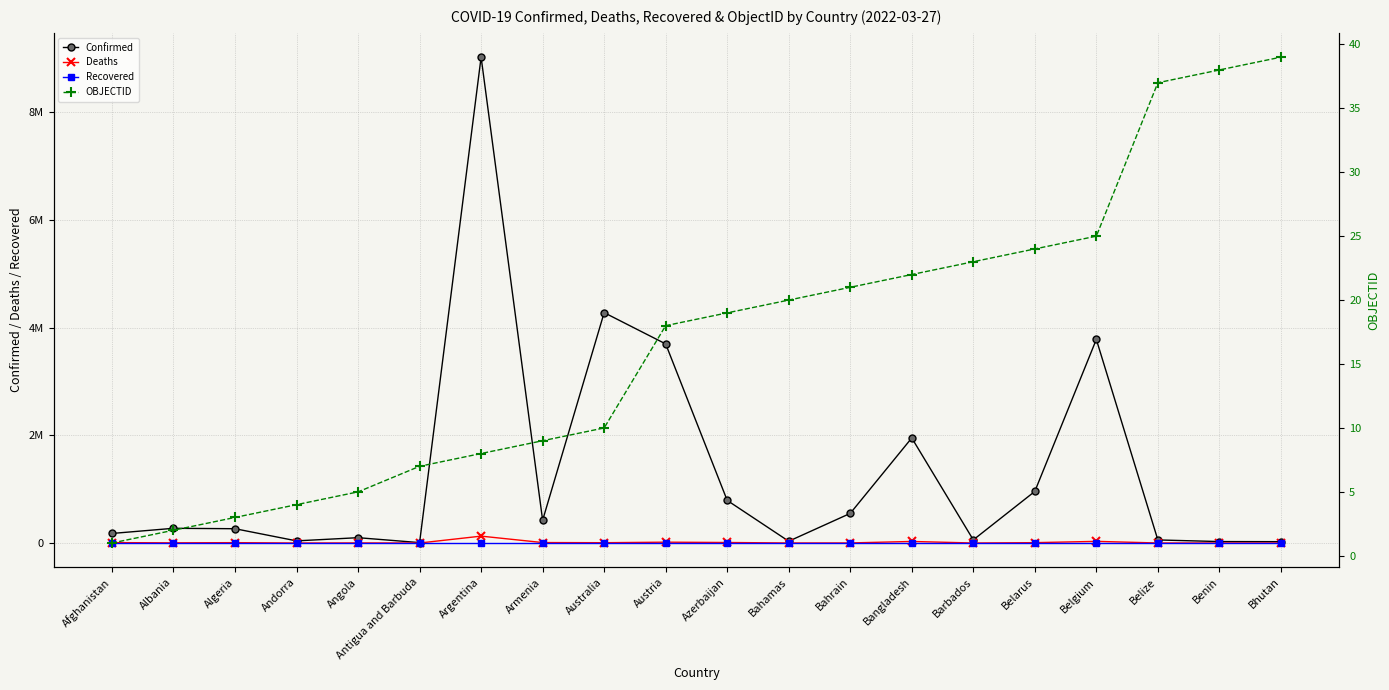

What is the difference between the OBJECTID values at Afghanistan and Bangladesh?

21